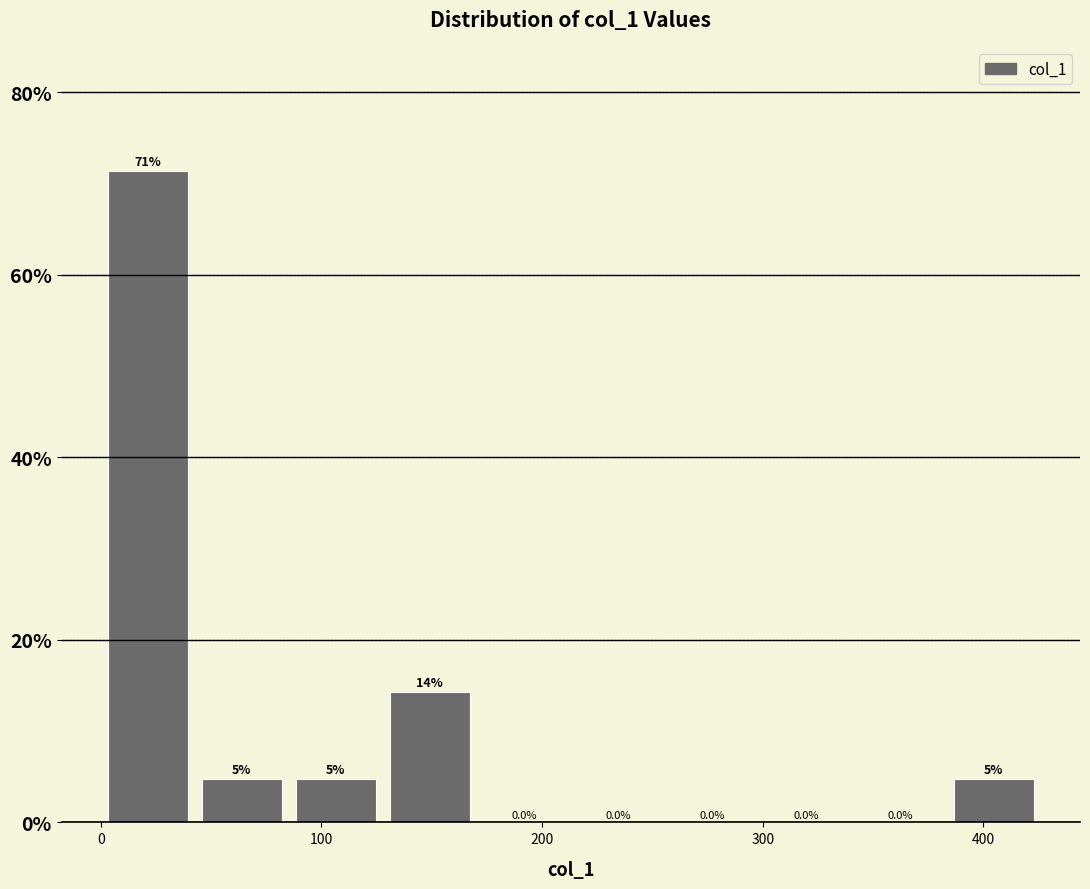

Over which range of the x-axis is the bar tallest?

0 to 40